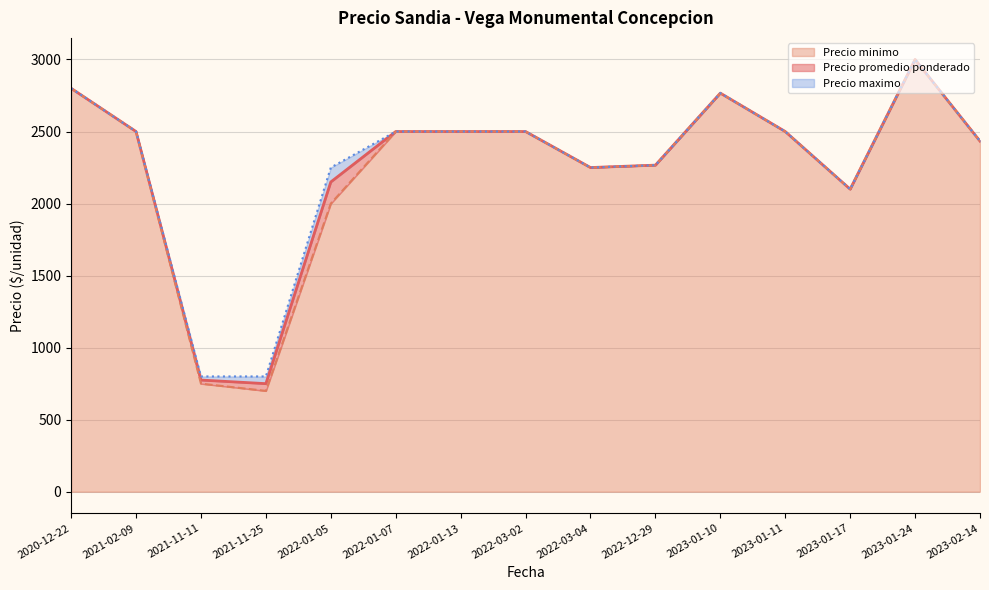

What is the minimum value shown in the chart?

700